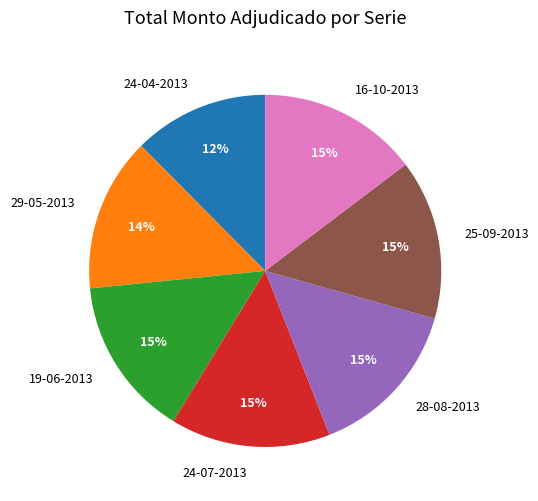

What is the smallest slice in the pie chart?

24-04-2013